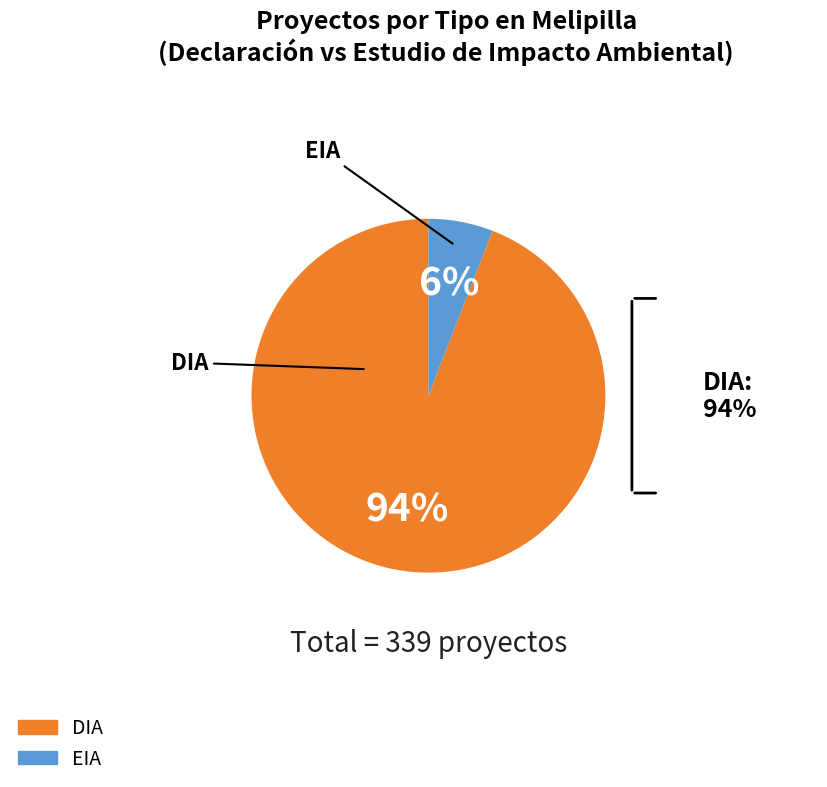

What is the ratio of the value at EIA to the value at DIA?

0.1